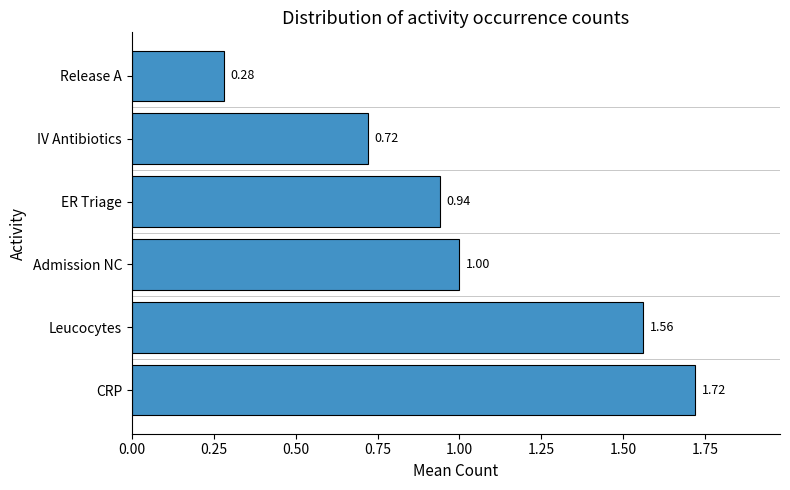

Where is the data nearest to the value 1?

Admission NC